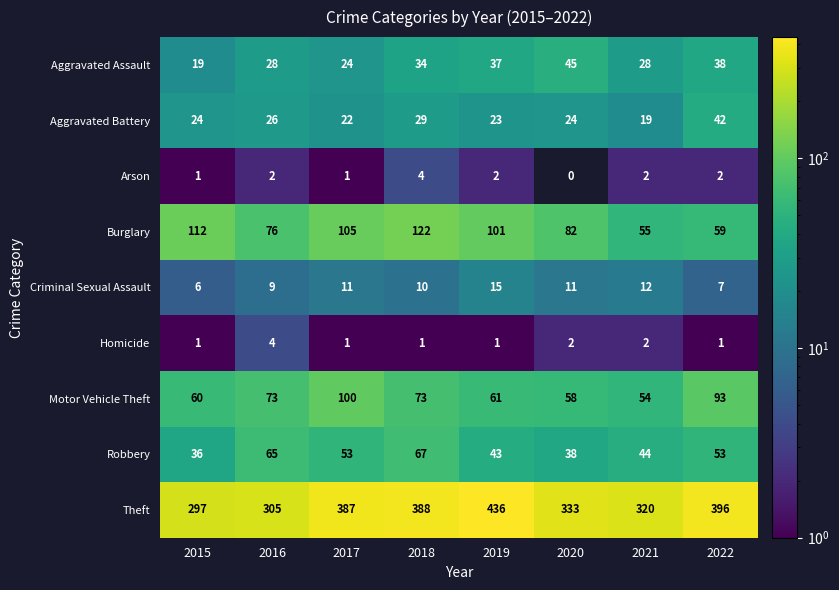

What is the difference between the highest and lowest values at 2021?

318